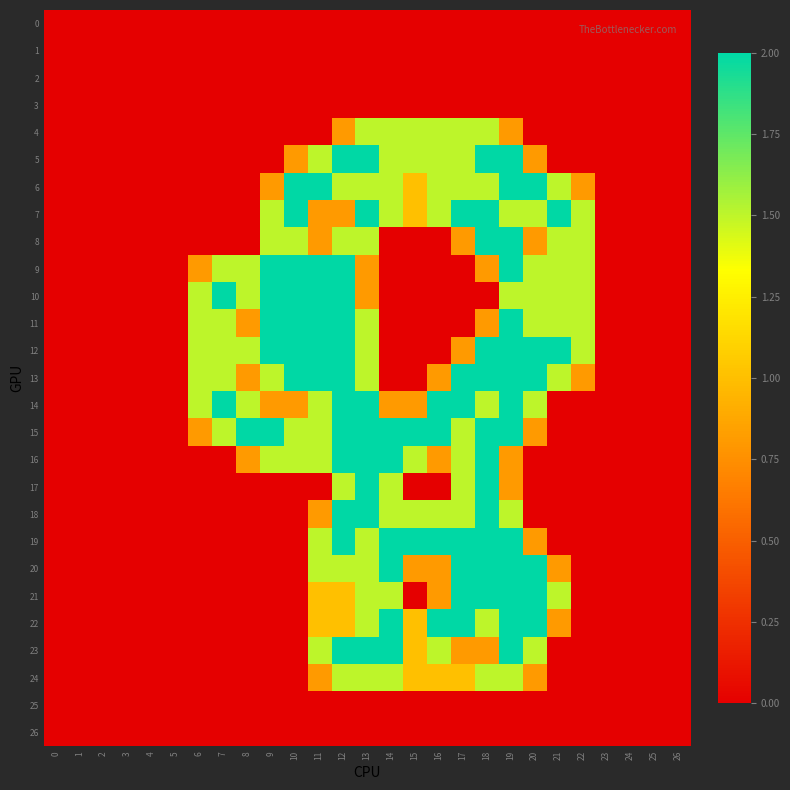

Which label corresponds to the largest value in the chart?

12